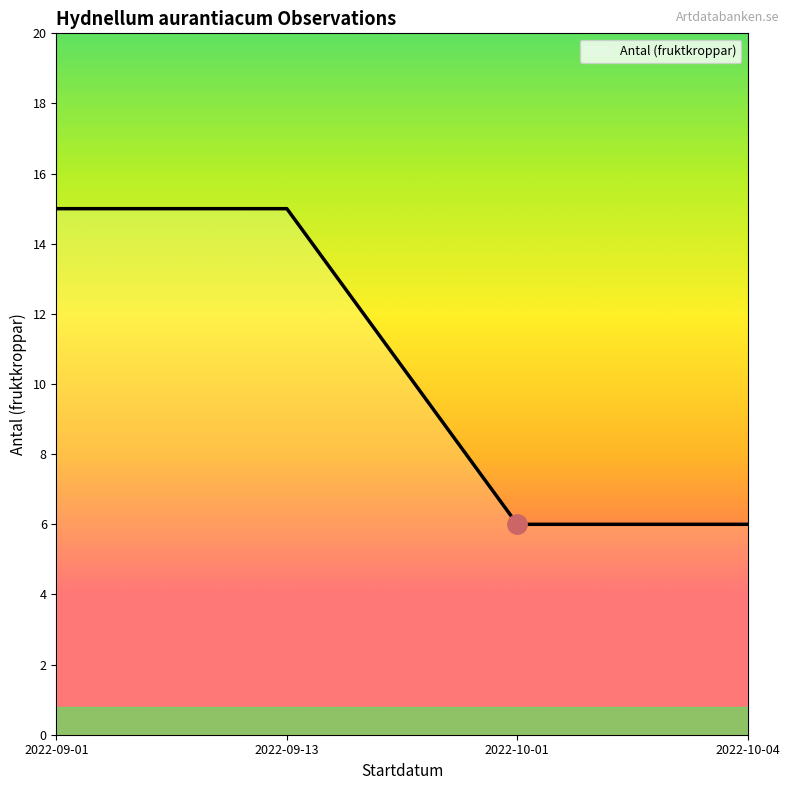

Does the chart have visible grid lines?

No